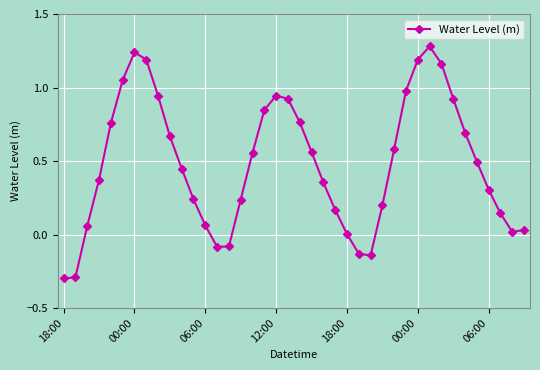

How many interior local valleys (lower than both neighbors) does the data have?

3